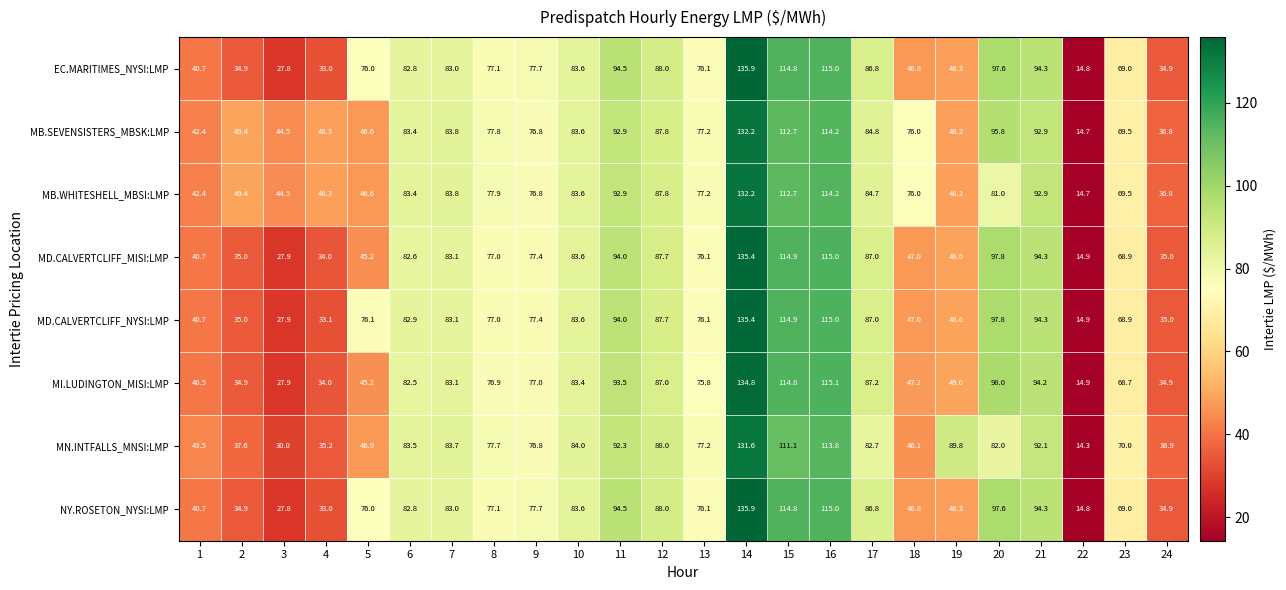

At which category is the sum across all series the highest?

14